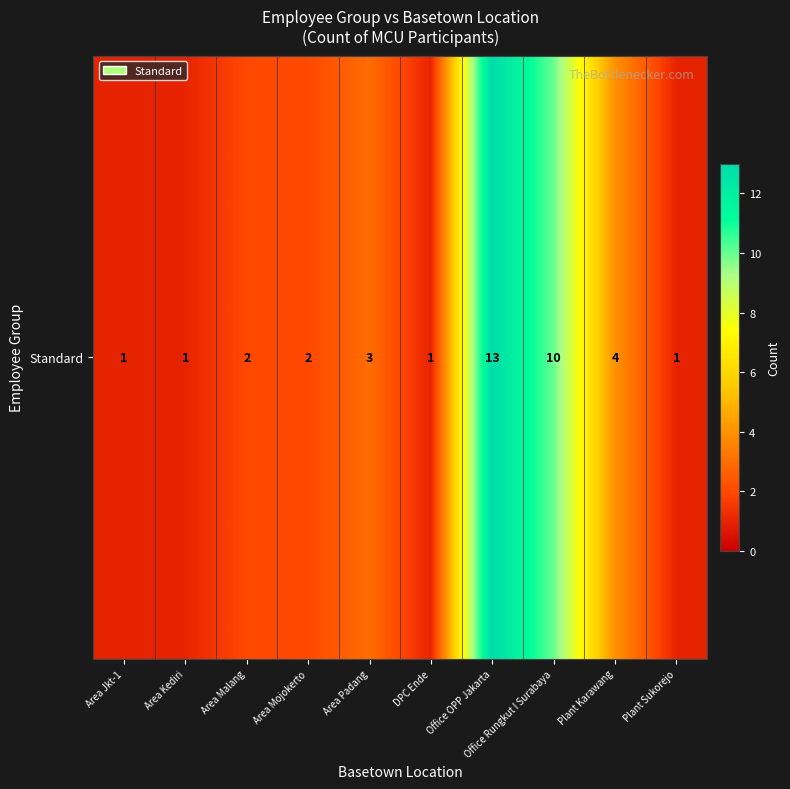

At which label does the data first exceed 2?

Area Padang